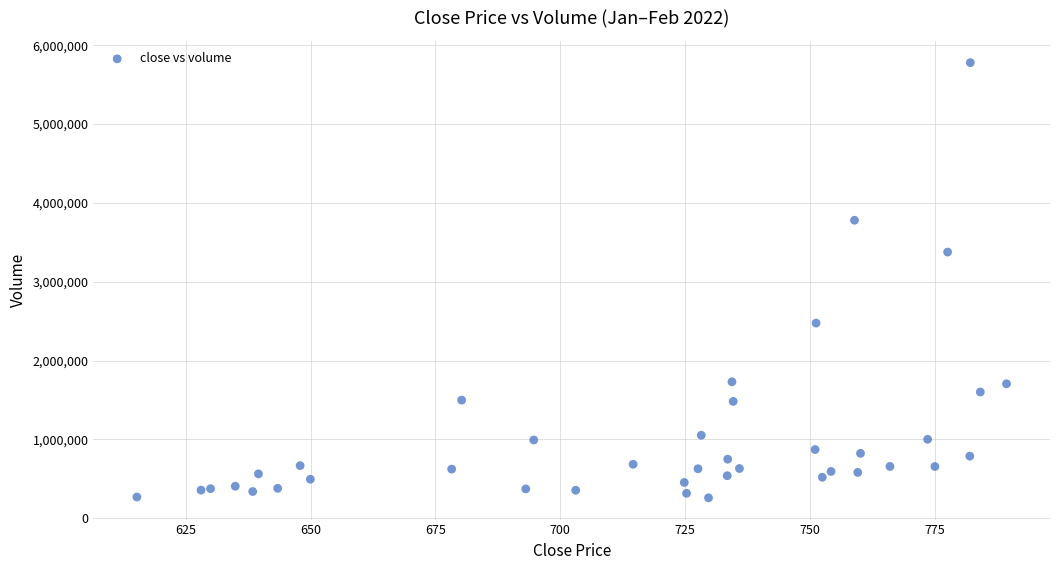

What Y value in the scatter plot is closest to 3018786?

3375740